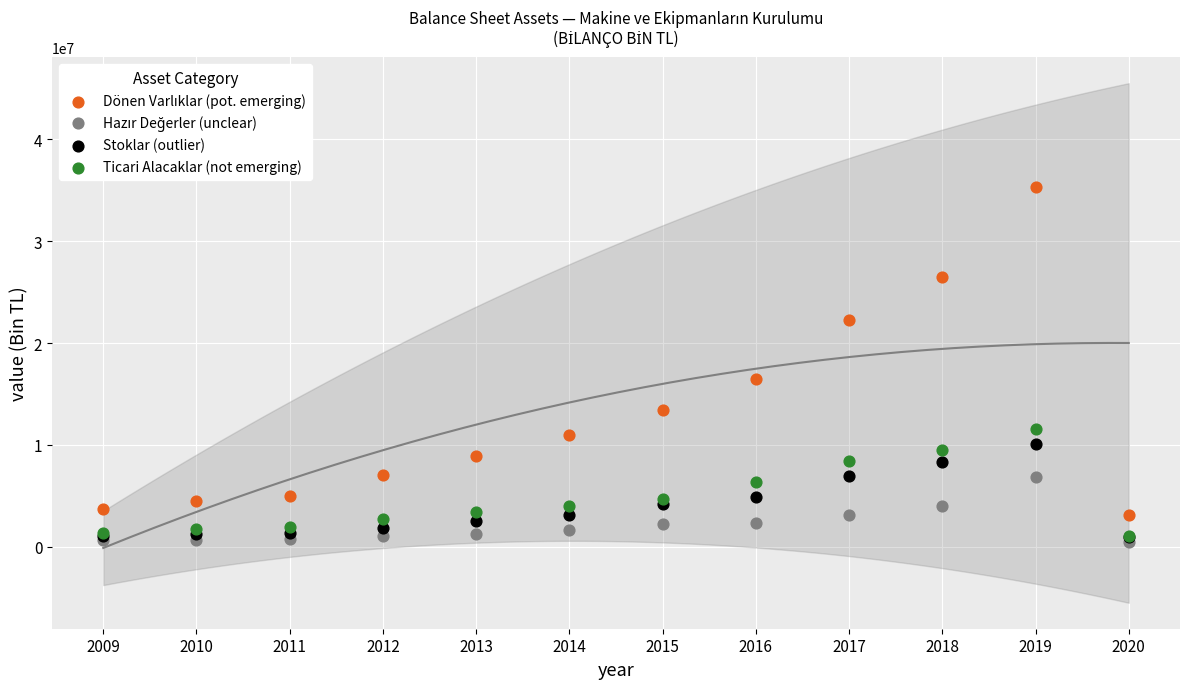

Across all series, what Y value is closest to 17893851?

16496522.0